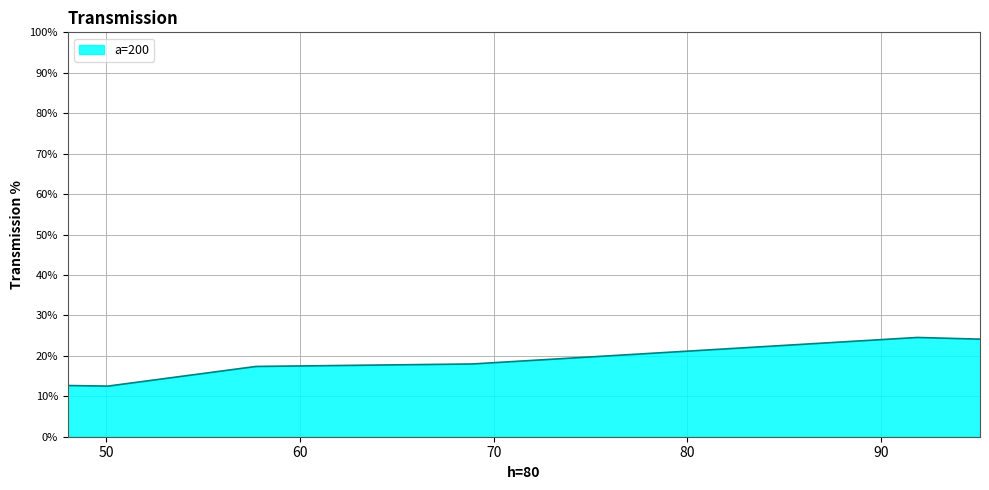

Does the chart have visible grid lines?

Yes